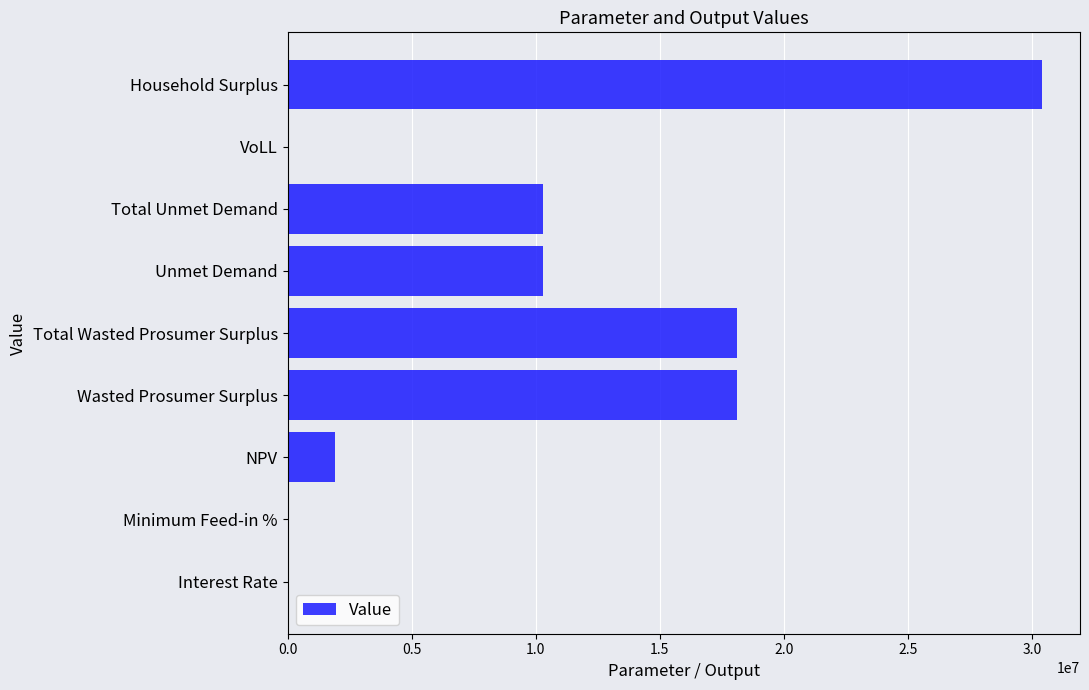

The chart shows a value of 18097644.6 at Total Wasted Prosumer Surplus. True or false?

True